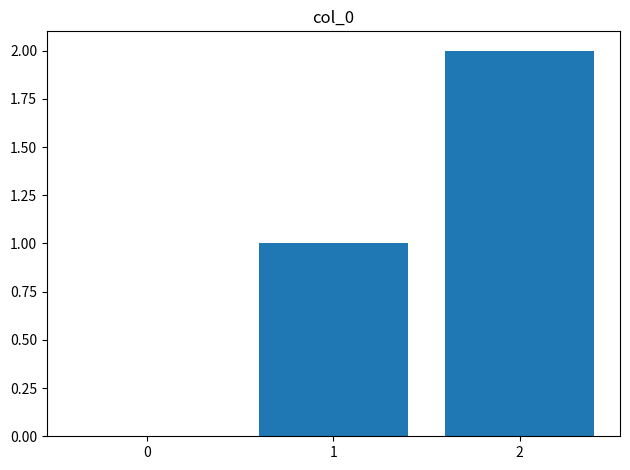

What is the sum of all values?

3